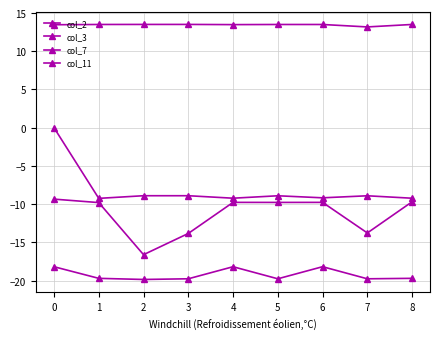

Which series has the largest range (max minus min)?

col_11